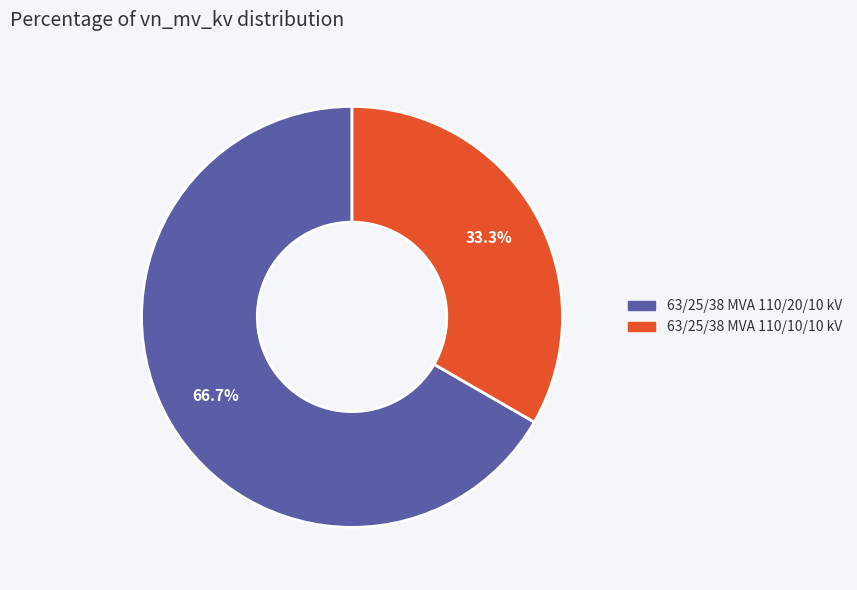

How many slices are in this pie chart?

2